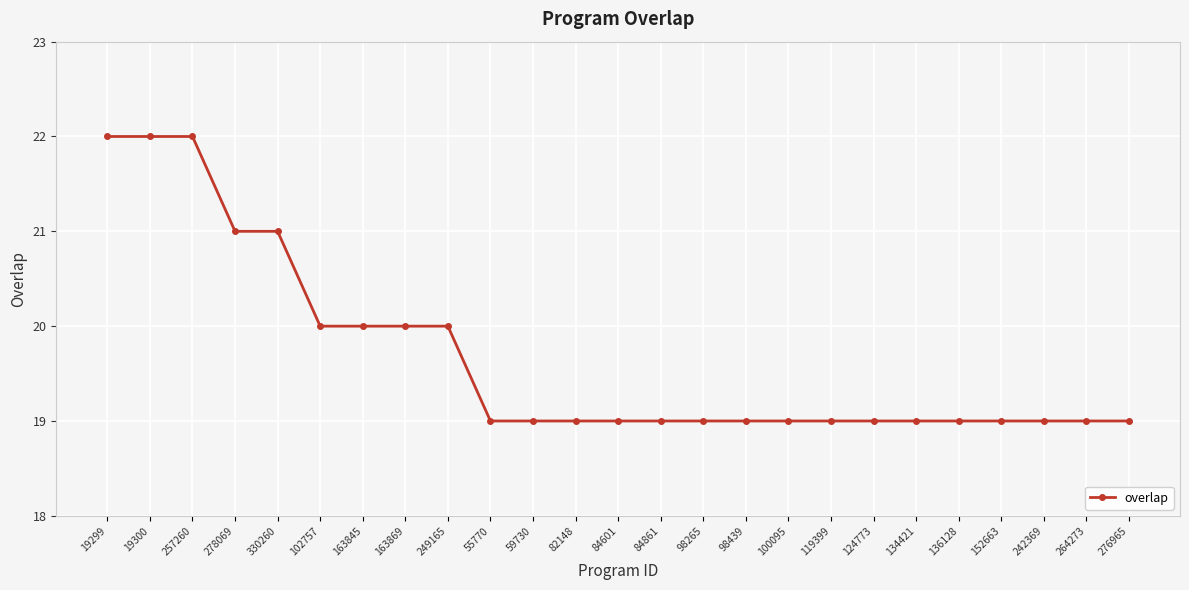

What position from the left is 98439?

16